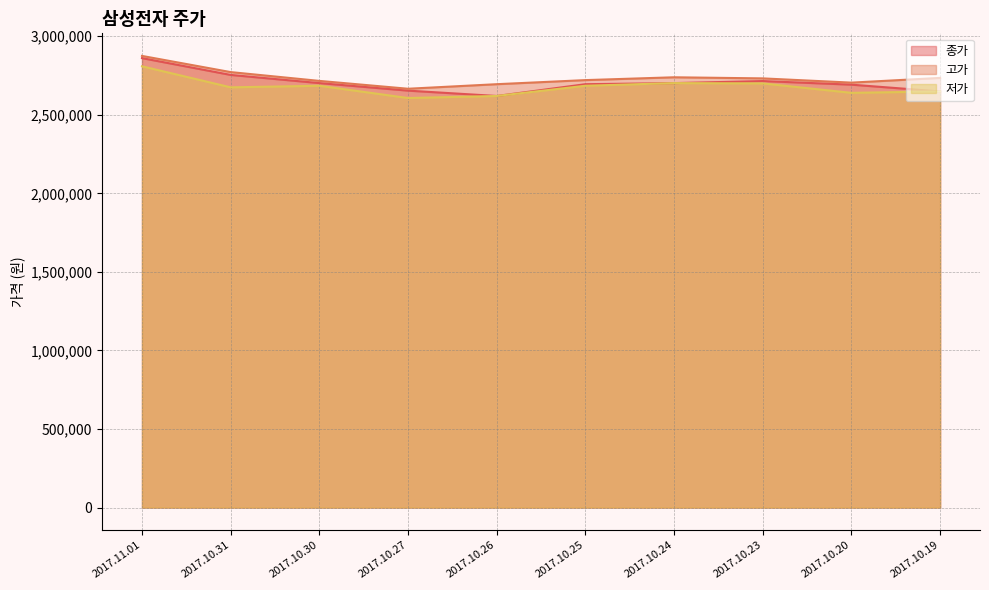

True or false: 고가 and 종가 intersect in this chart.

False